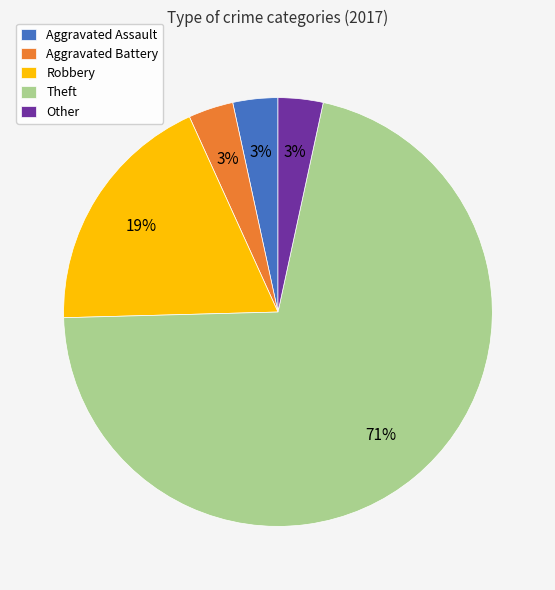

Is the sum of Robbery and Theft greater than half?

Yes